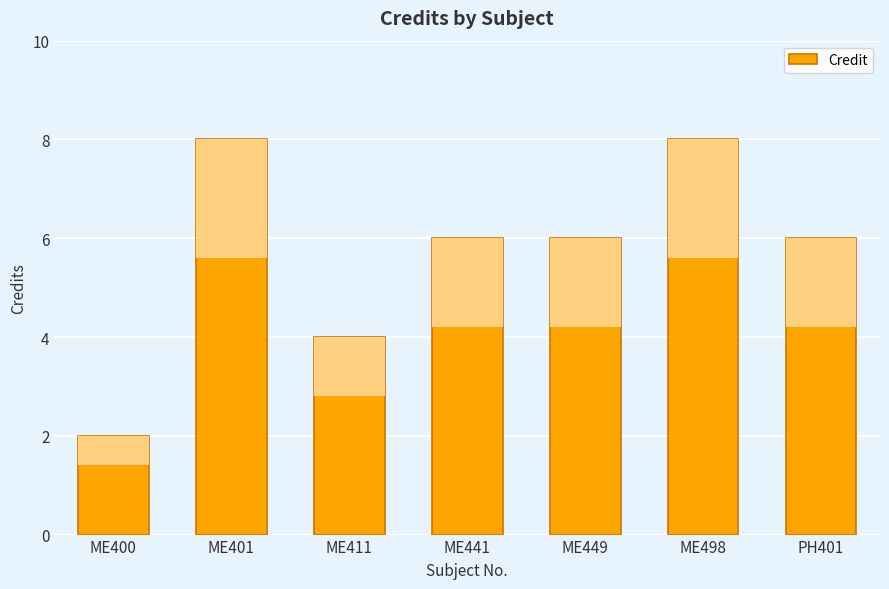

What is the label of the 4th bar from the left?

ME441